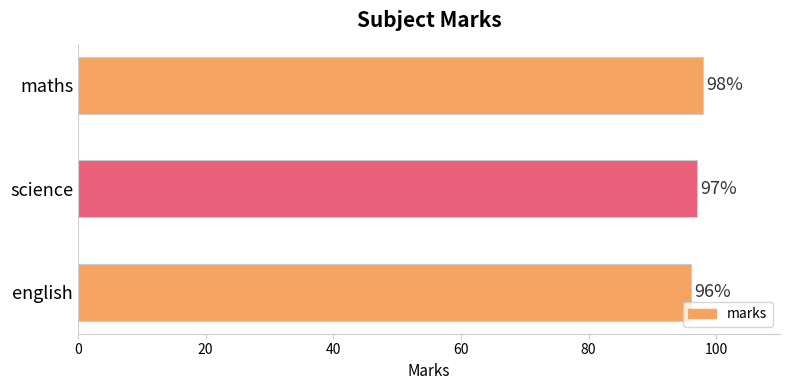

Between science and english, which is larger?

science